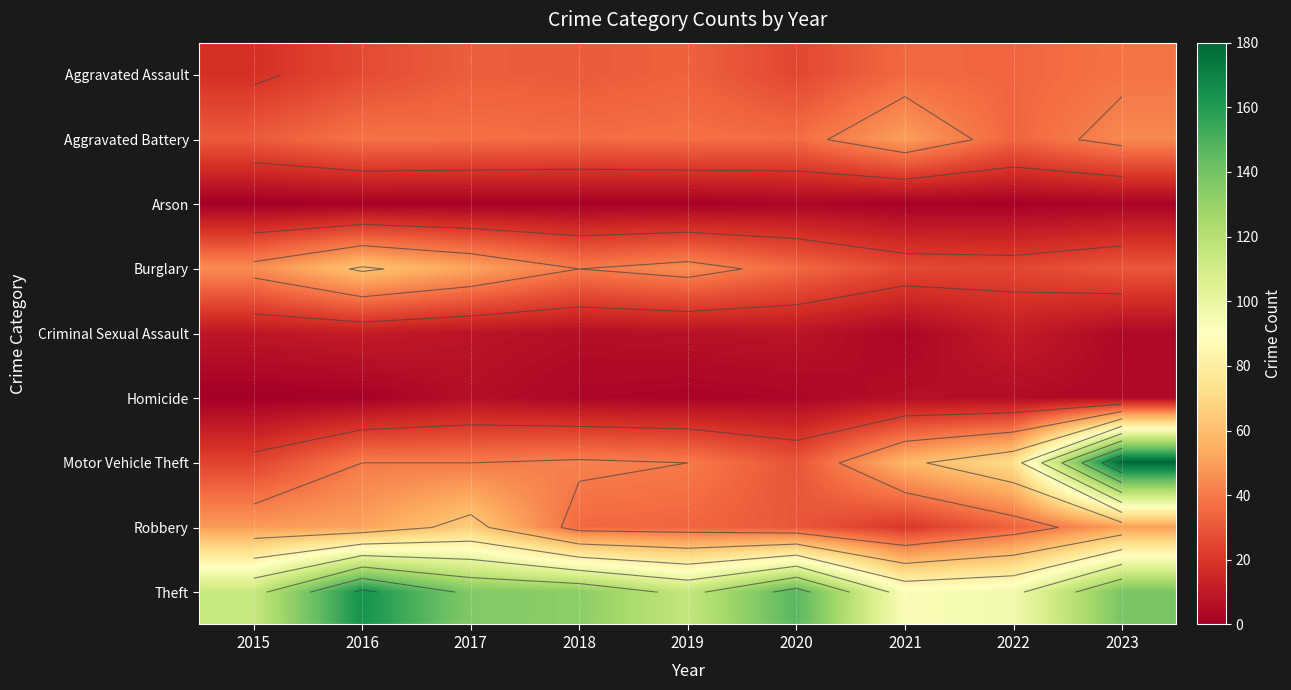

True or false: Burglary has a value of 7 at 2021.

False